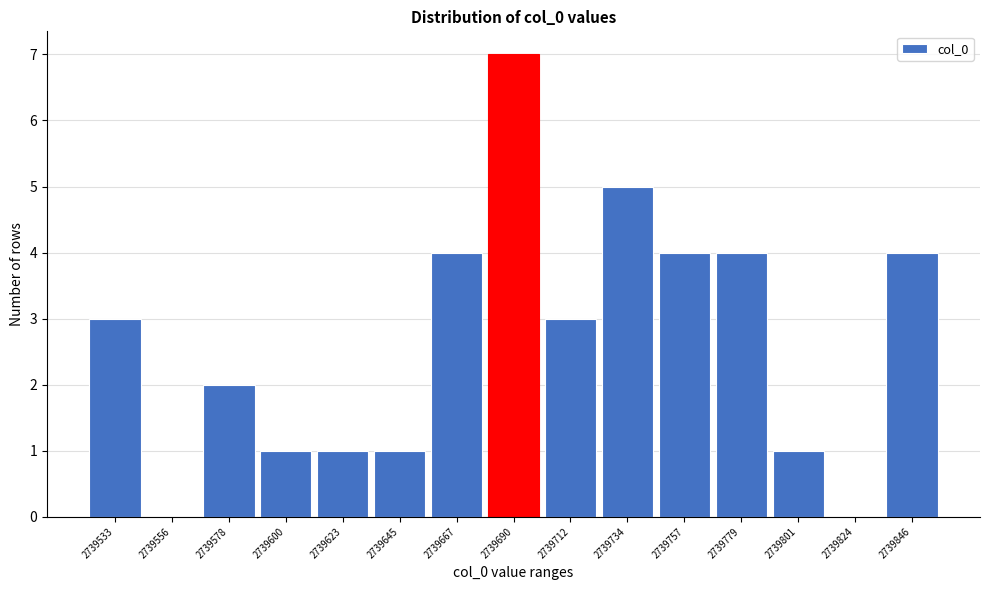

Reading left to right, extract all data points from this chart.

2739533=3	2739556=0	2739578=2	2739600=1	2739623=1	2739645=1	2739667=4	2739690=7	2739712=3	2739734=5	2739757=4	2739779=4	2739801=1	2739824=0	2739846=4